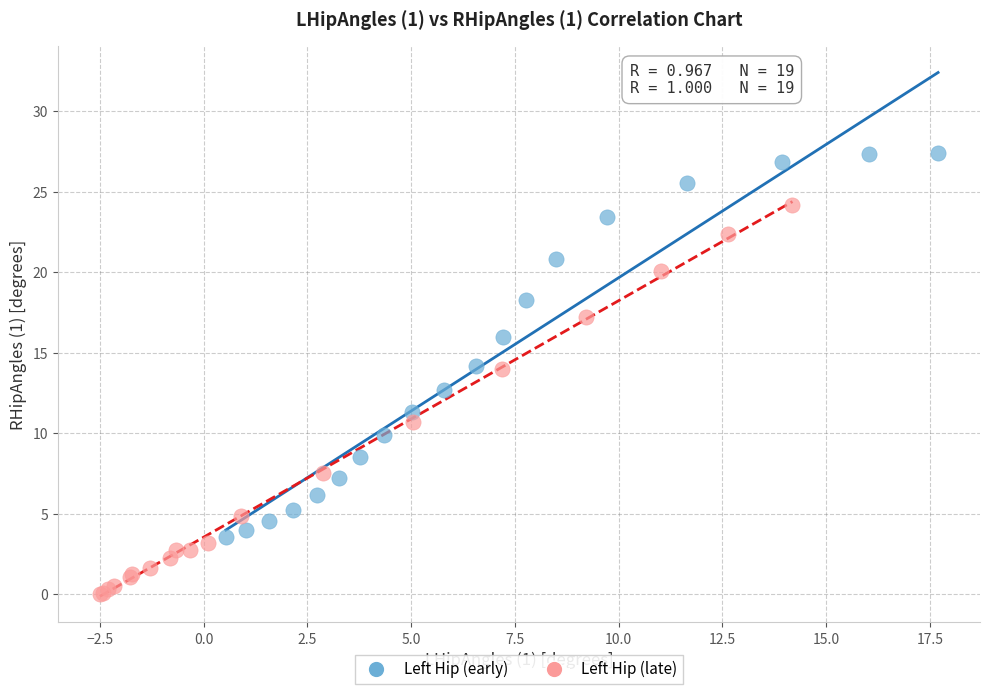

Which series reaches the minimum Y coordinate?

Left Hip (late)